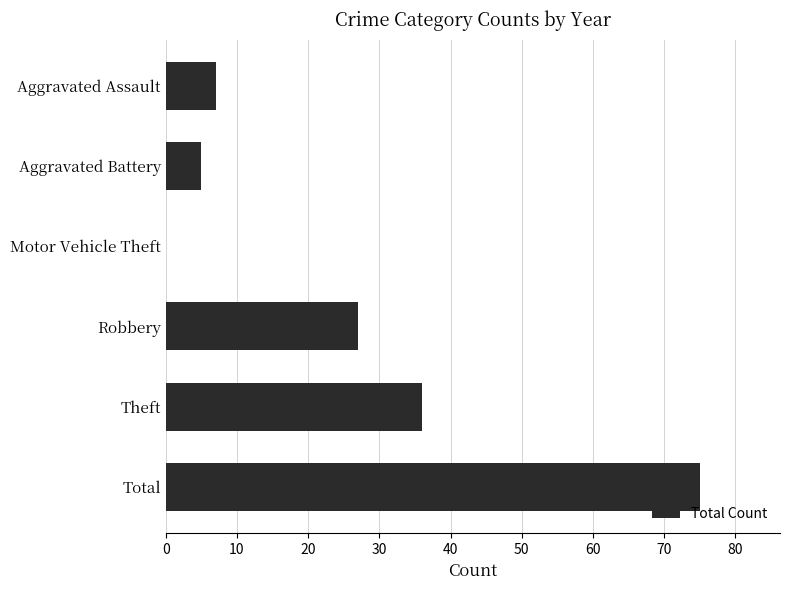

Reading bottom to top, extract all data points from this chart.

Total=75	Theft=36	Robbery=27	Motor Vehicle Theft=0	Aggravated Battery=5	Aggravated Assault=7